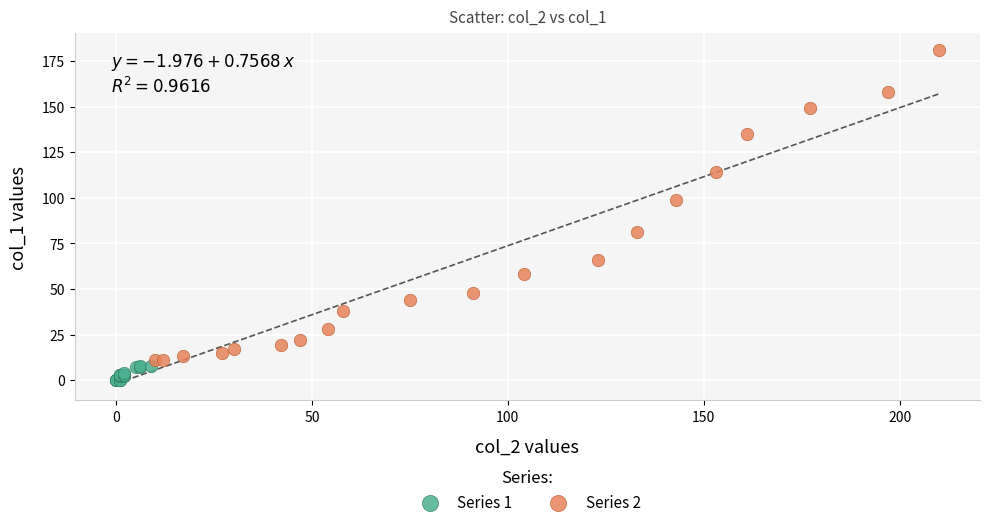

Which series reaches the minimum Y coordinate?

Series 1